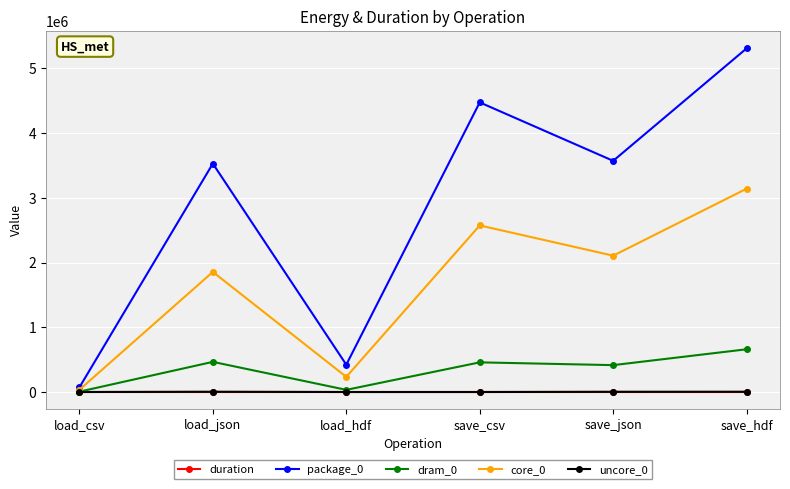

What value does the duration series have at save_csv?

0.5